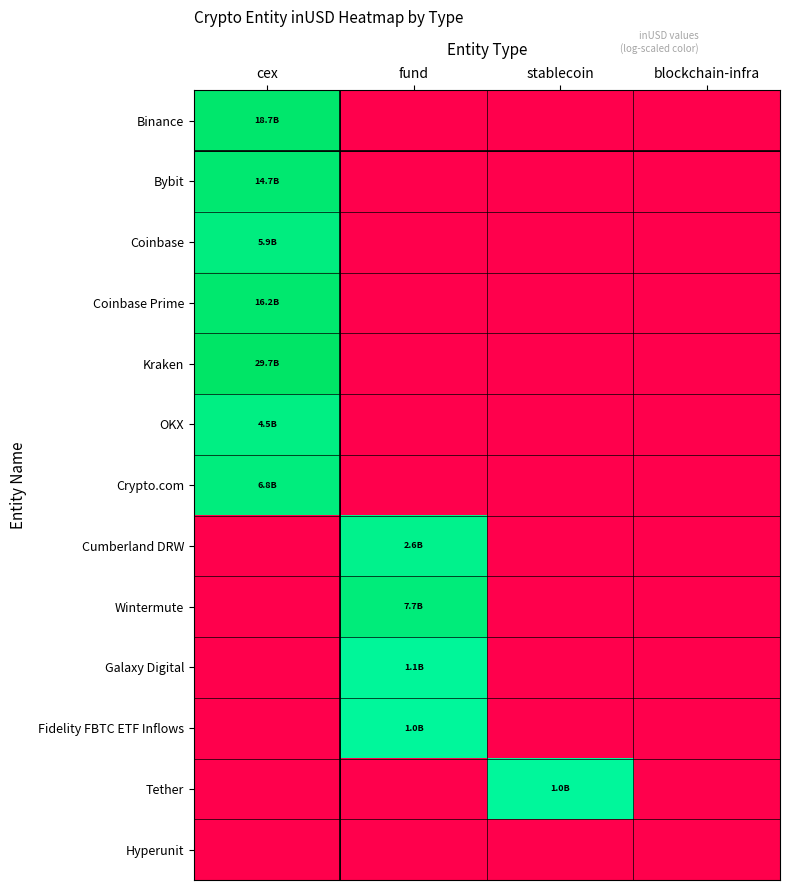

How many data points does each series have?

4